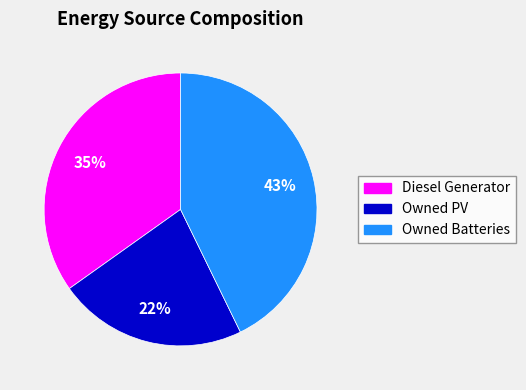

What is the largest slice in the pie chart?

Owned Batteries